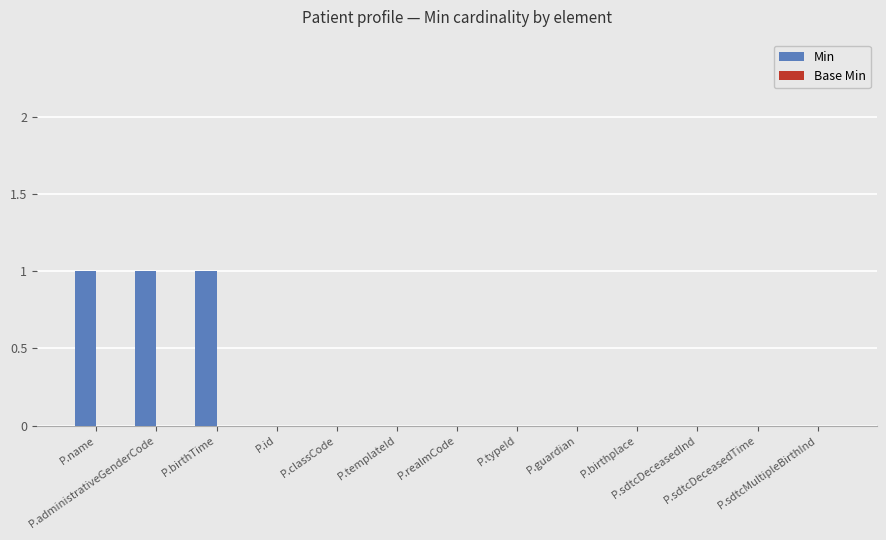

What is the sum of all values?

3